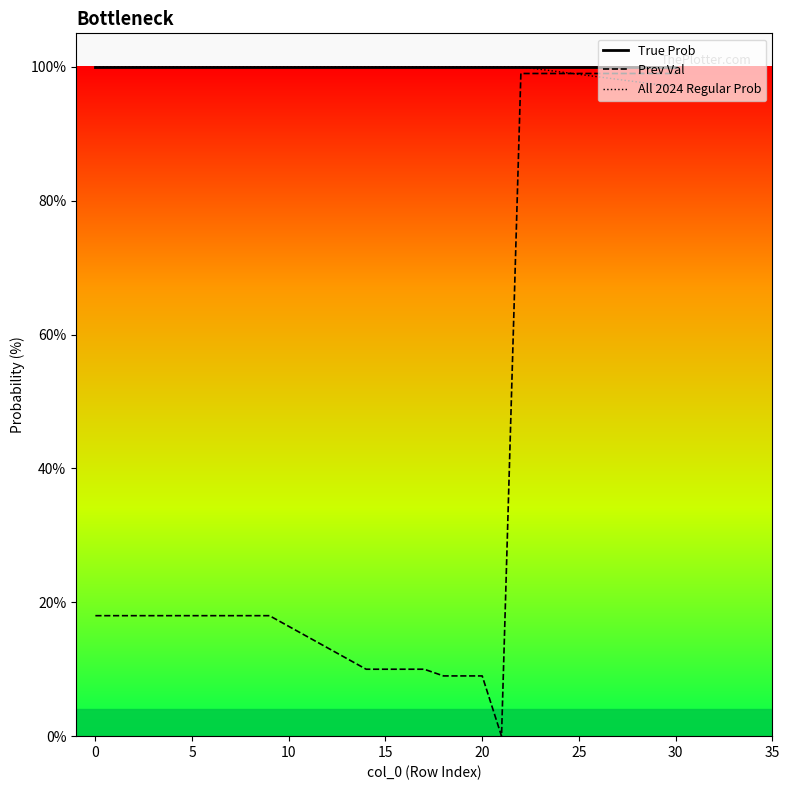

Does the chart display data point markers on the line(s)?

No